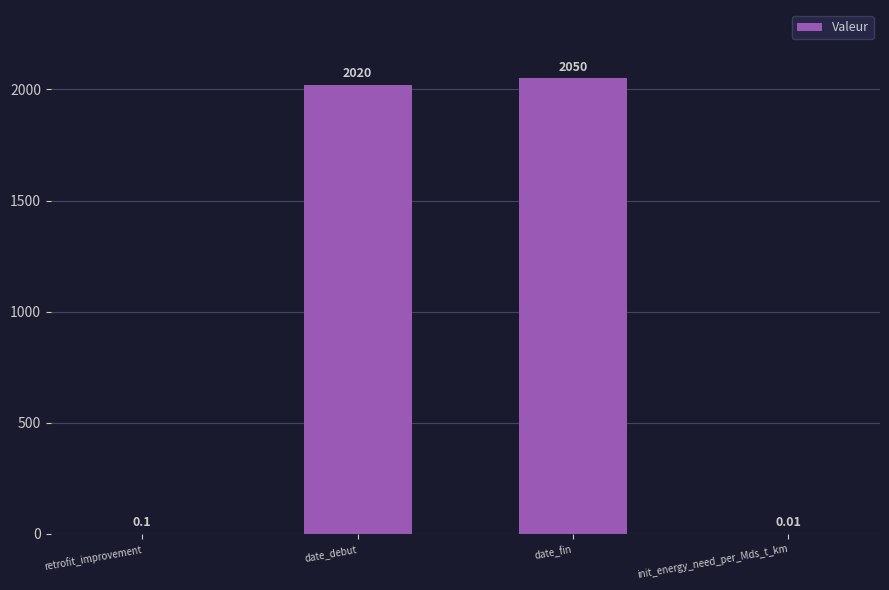

At which label is the value closest to 1025?

date_debut